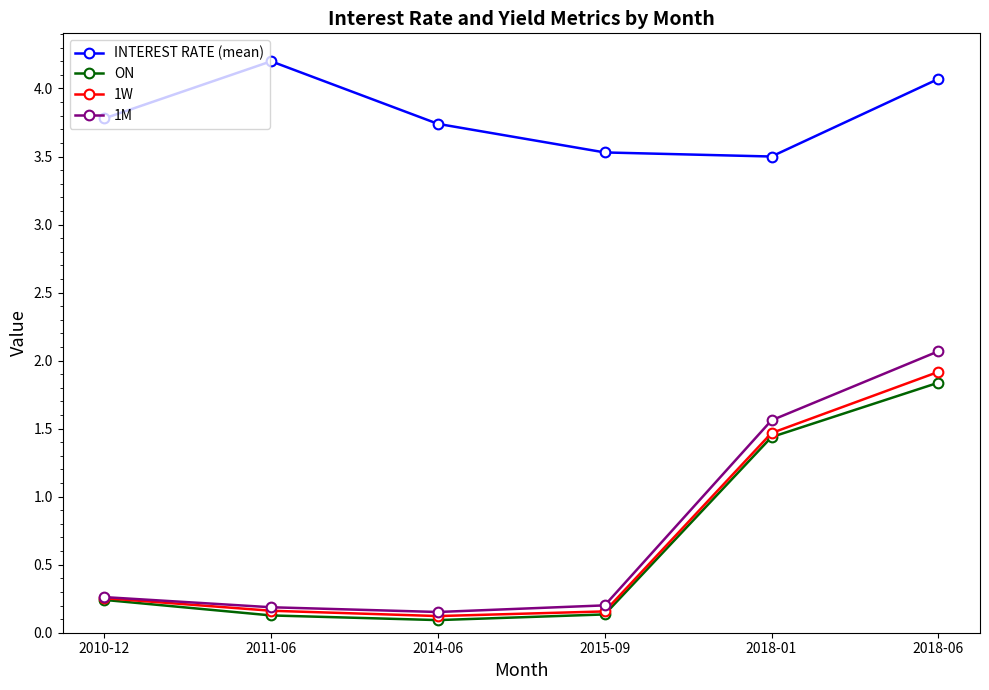

The INTEREST RATE (mean) series shows 4.7 at 2015-09. True or false?

False